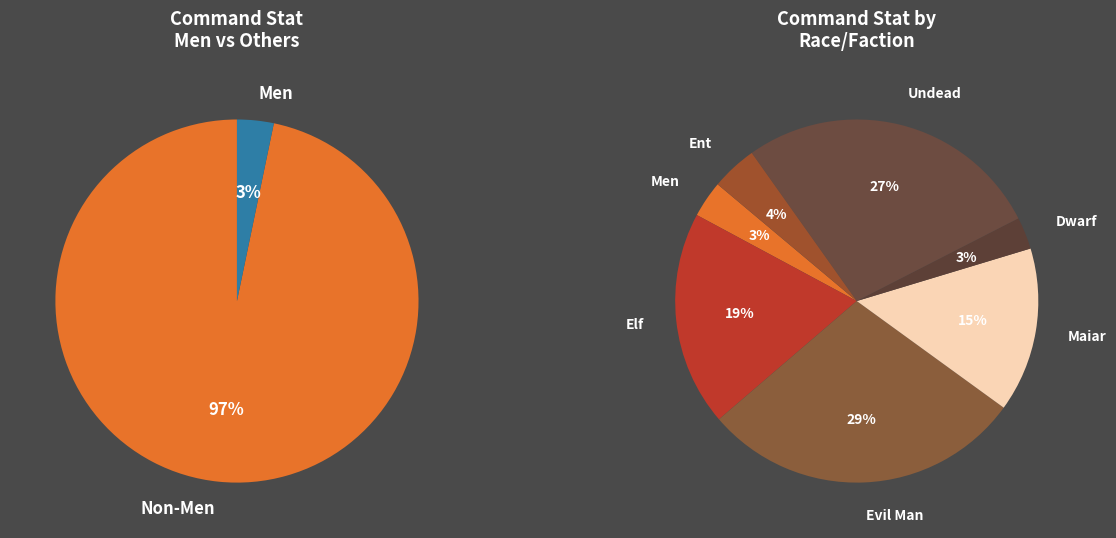

What percentage is the Men slice, to the nearest percent?

3%